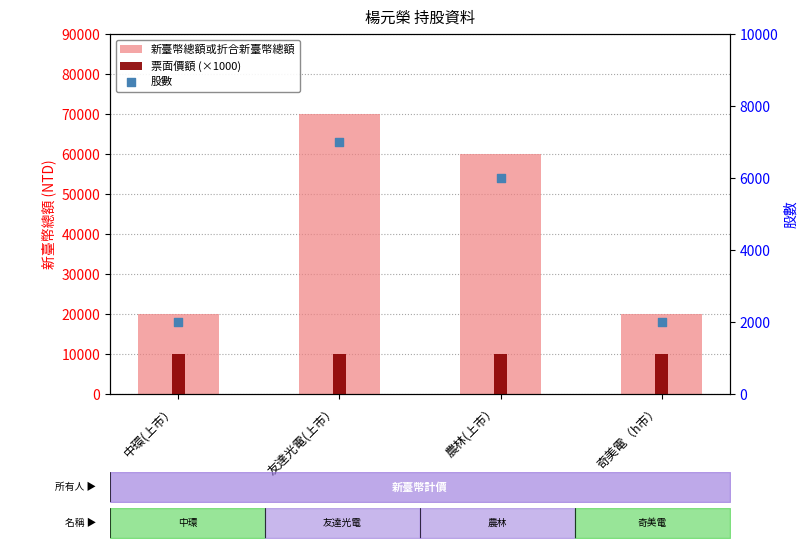

At how many categories does at least one series exceed 66040?

1